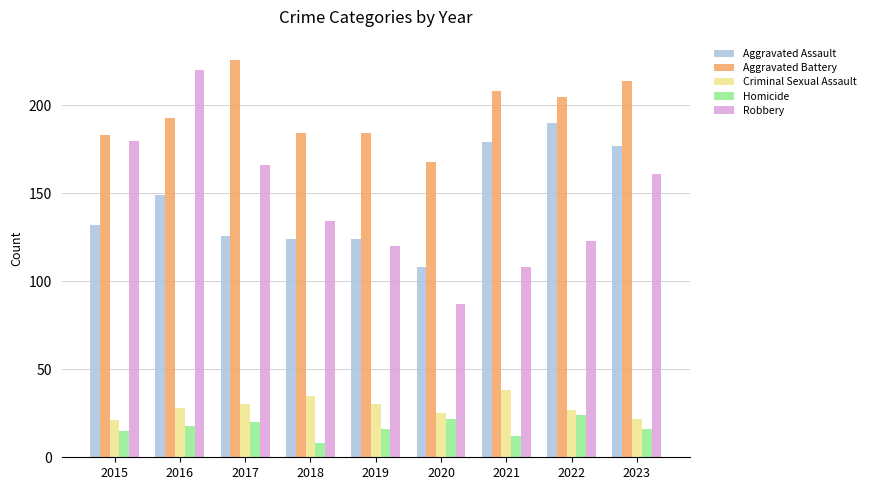

What is the difference between the Aggravated Battery values at 2017 and 2021?

18